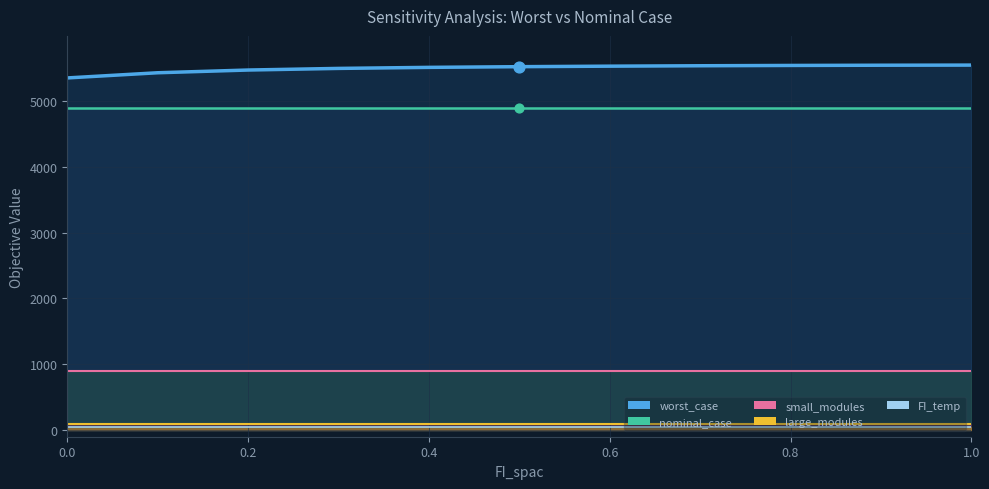

At how many categories does at least one series exceed 579?

11